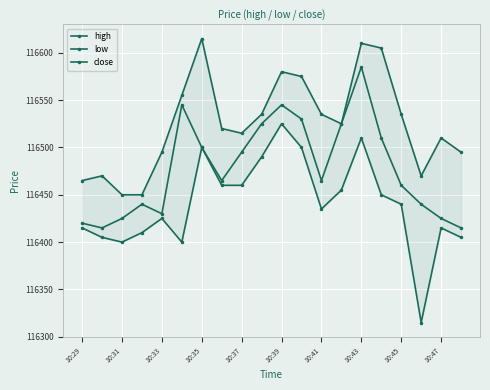

What is the maximum value for high?

116615